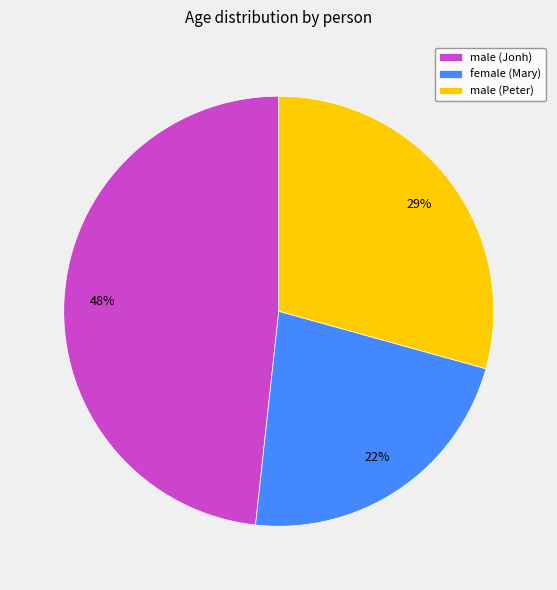

The female (Mary) slice represents 28% of the pie. True or false?

False